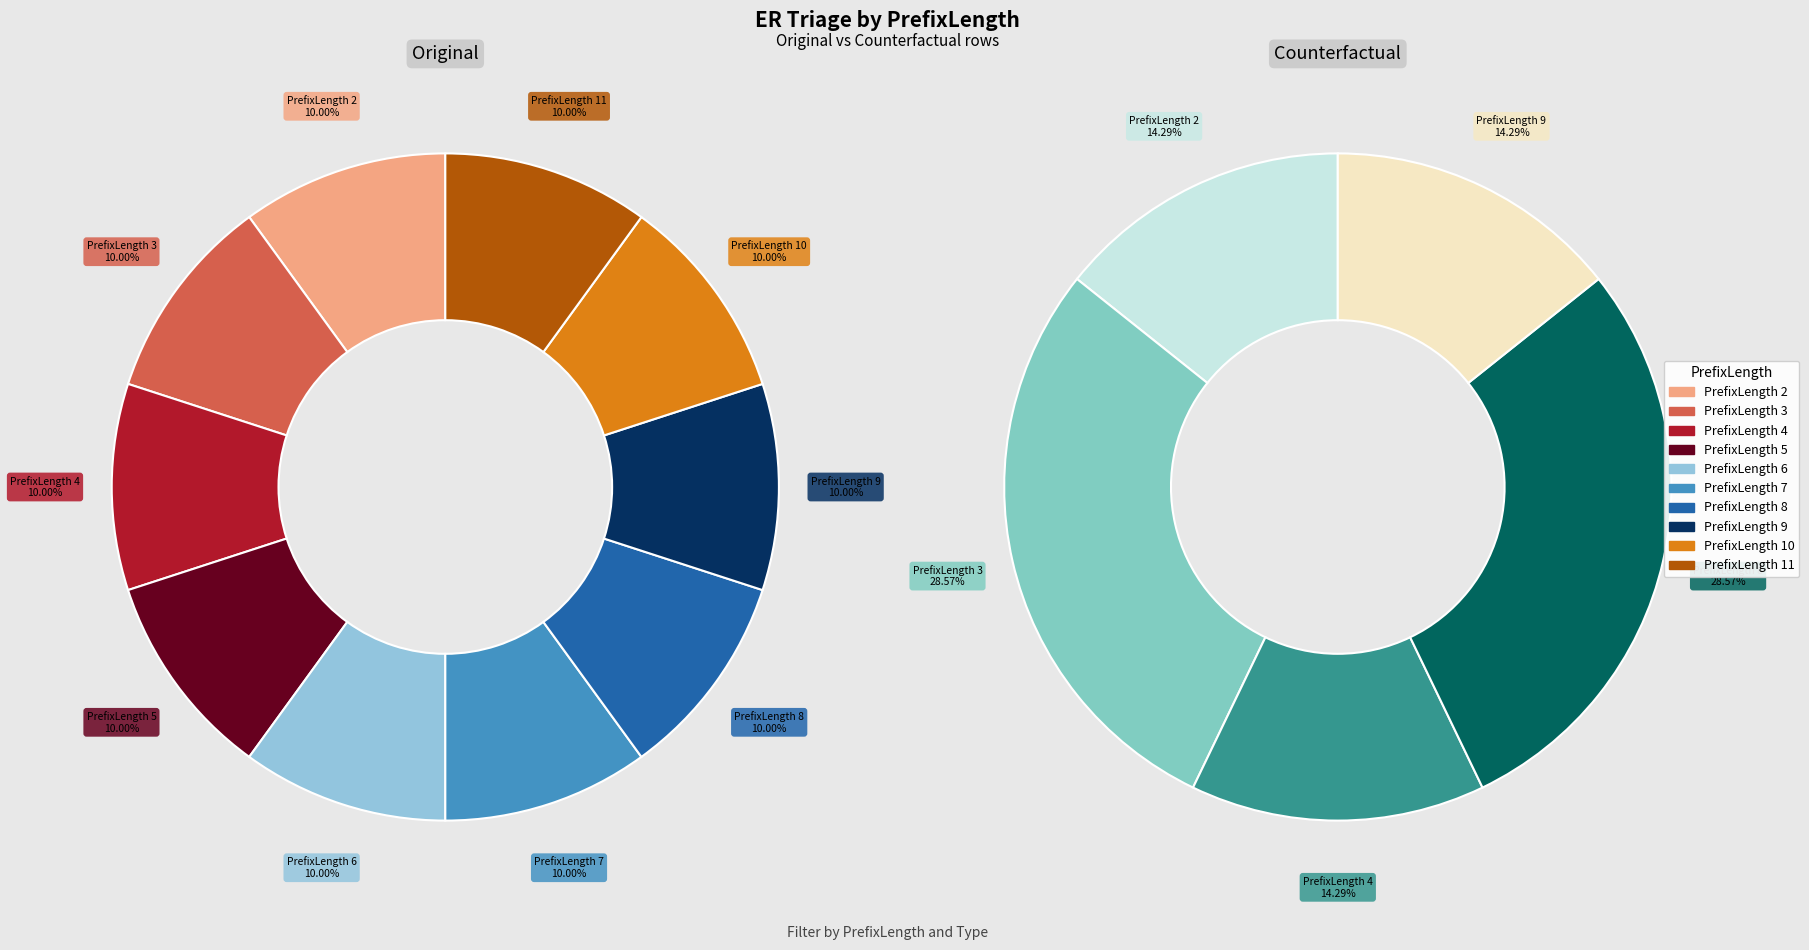

What is the difference between the highest and lowest values at 5?

1